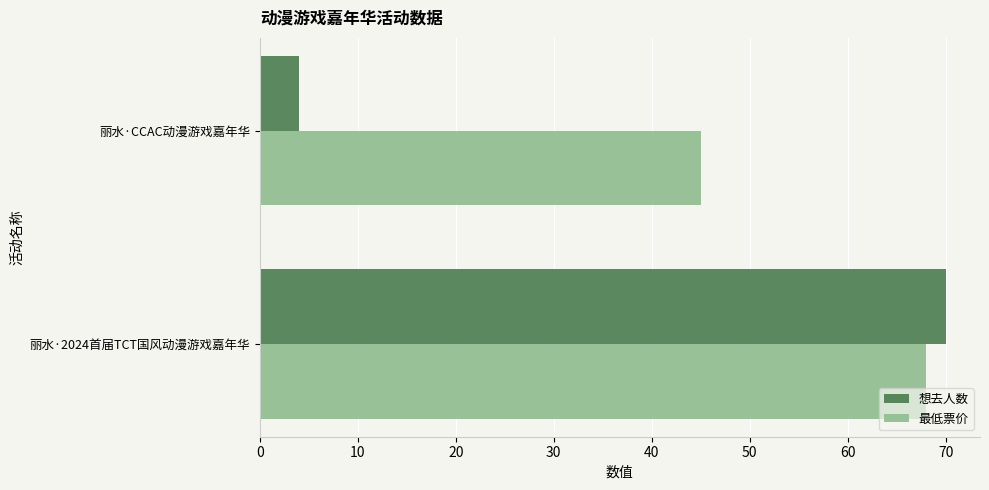

What is the sum of the 想去人数 values at 丽水·CCAC动漫游戏嘉年华 and 丽水·2024首届TCT国风动漫游戏嘉年华?

74